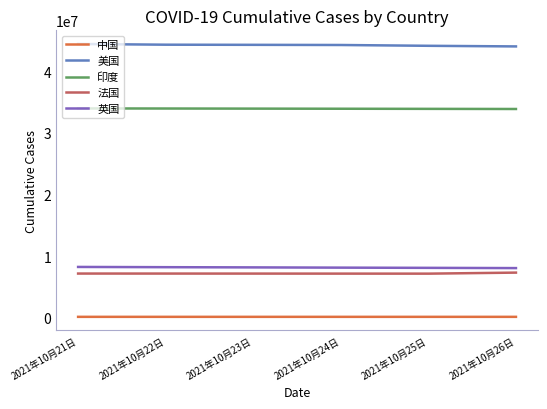

What value does the 印度 series have at 2021年10月25日, to the nearest 50?

33915550